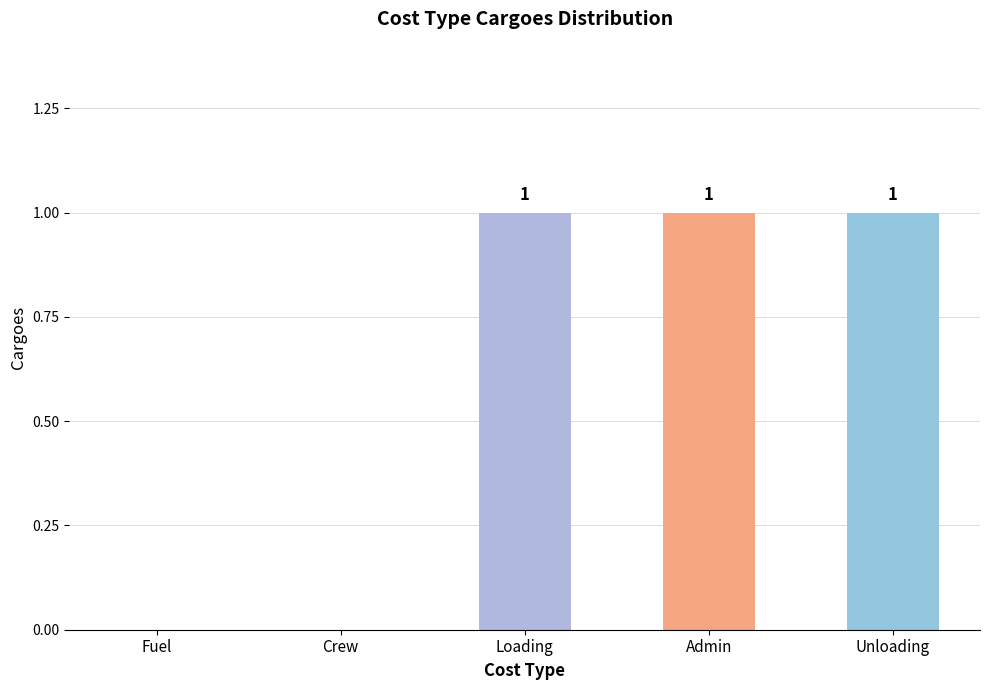

How many values are between 0 and 1?

5